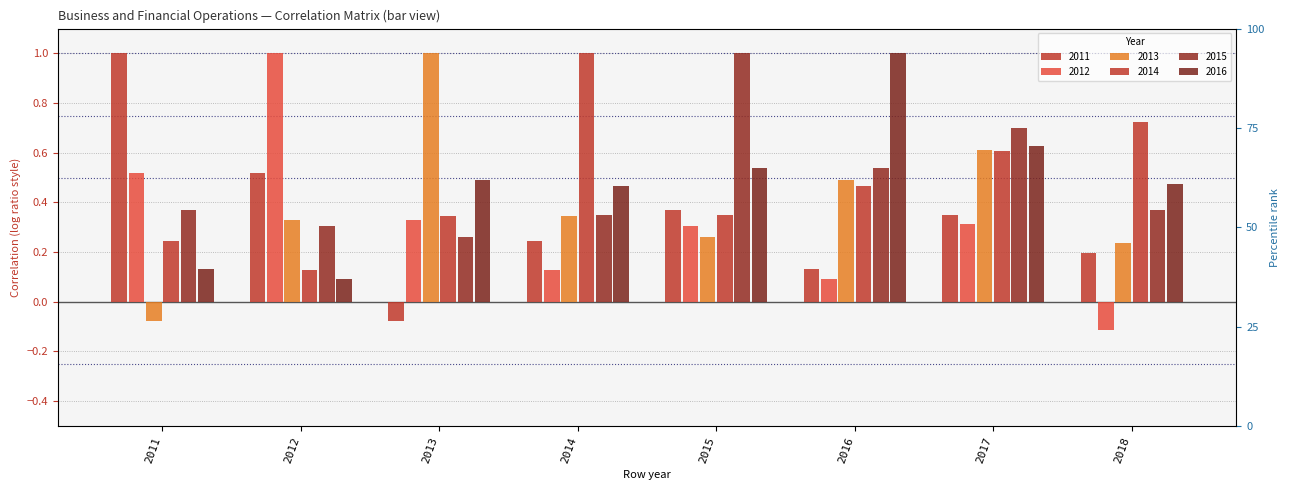

Which series changed the most between 2011 and 2013?

2011